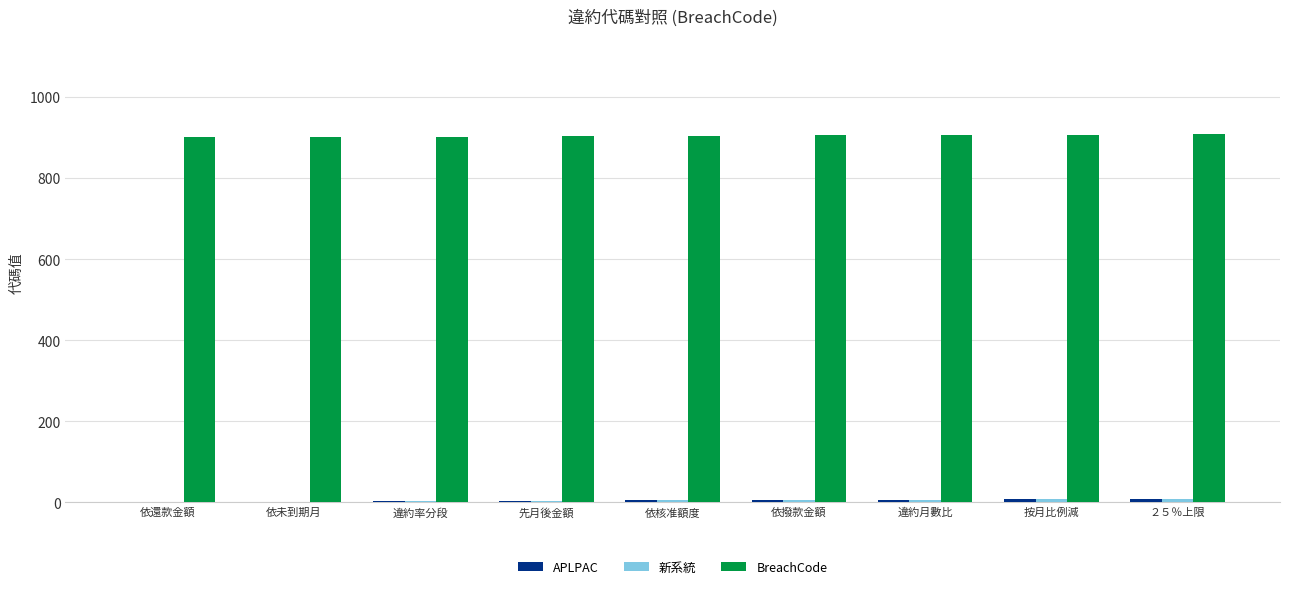

The BreachCode series shows 909 at ２５％上限. True or false?

True